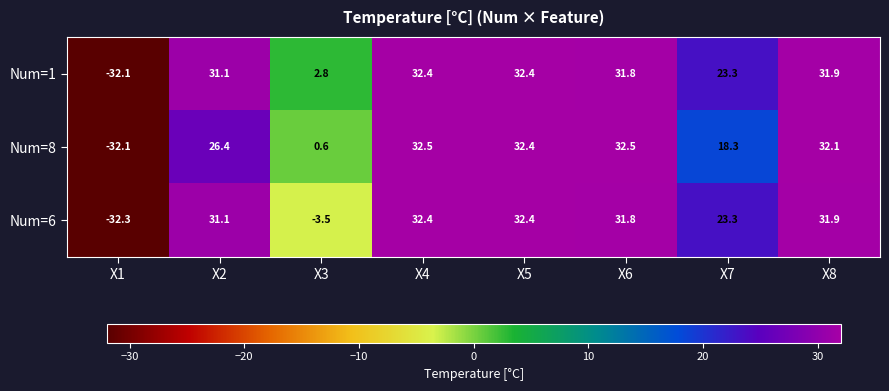

Reading right to left, what are all the values shown in this chart?

Num=1: 31.9	23.3	31.8	32.4	32.4	2.8	31.1	-32.1
Num=8: 32.1	18.3	32.5	32.4	32.5	0.6	26.4	-32.1
Num=6: 31.9	23.3	31.8	32.4	32.4	-3.5	31.1	-32.3